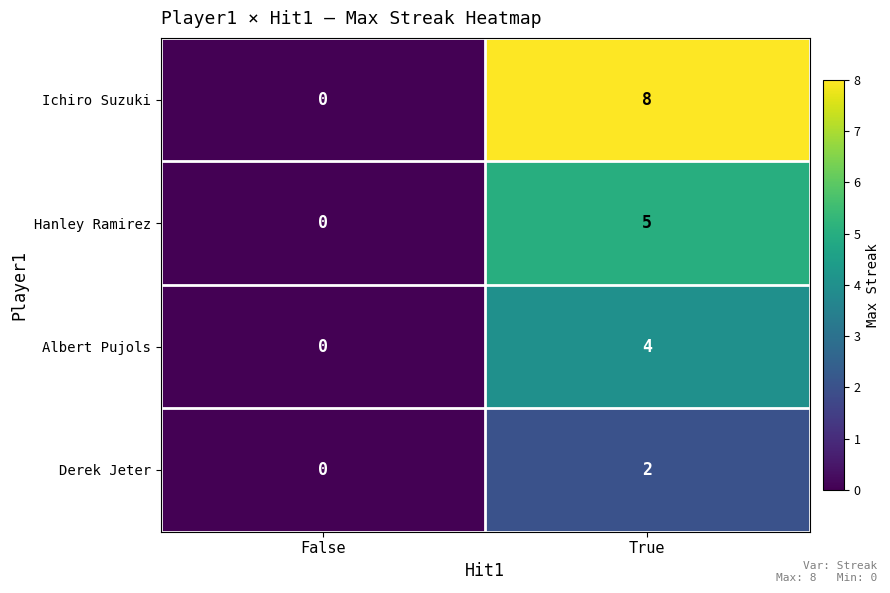

List the series in order of their peak value, highest first.

Ichiro Suzuki, Hanley Ramirez, Albert Pujols, Derek Jeter